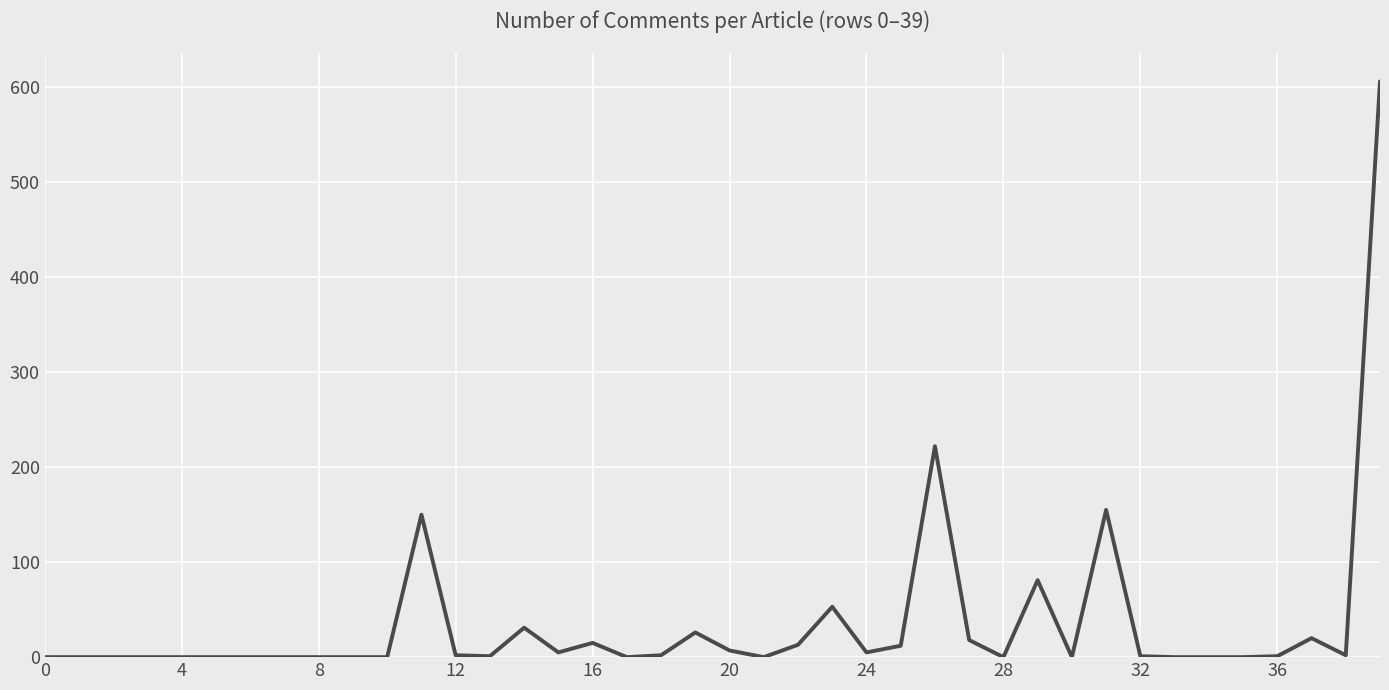

What is the difference between the maximum and minimum values?

606